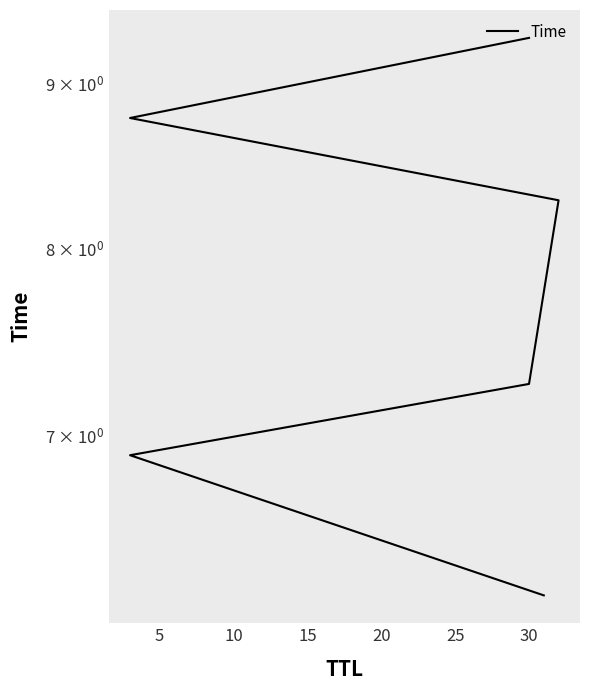

Between 15 and 10, which is larger?

15